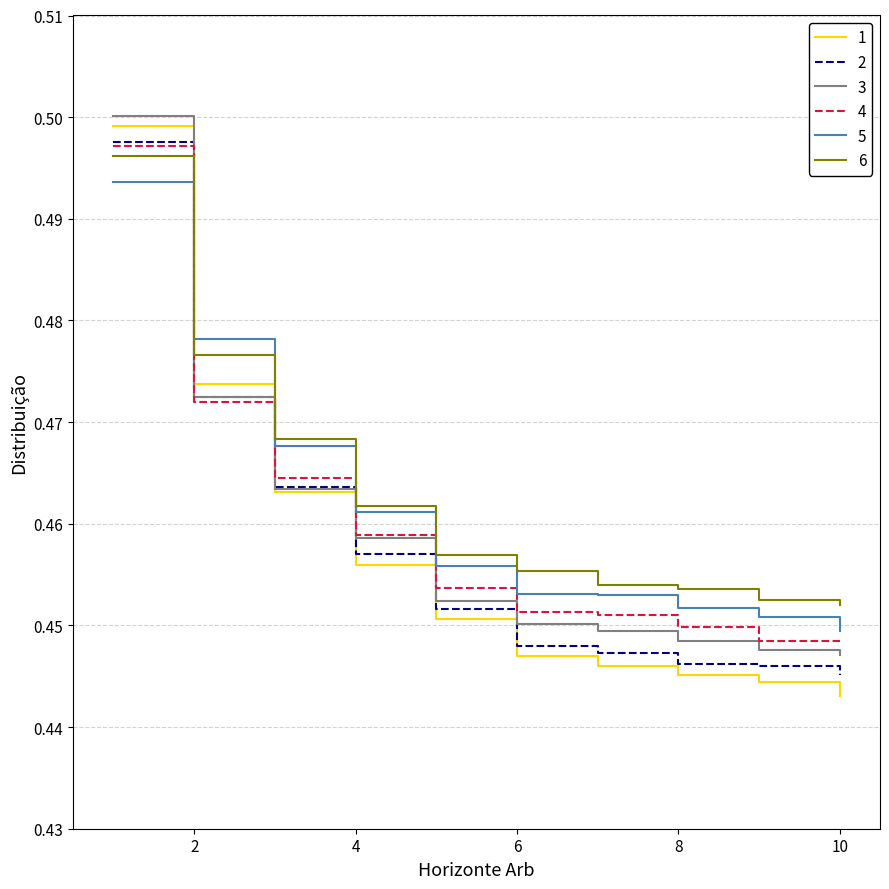

True or false: 1 and 5 intersect in this chart.

True